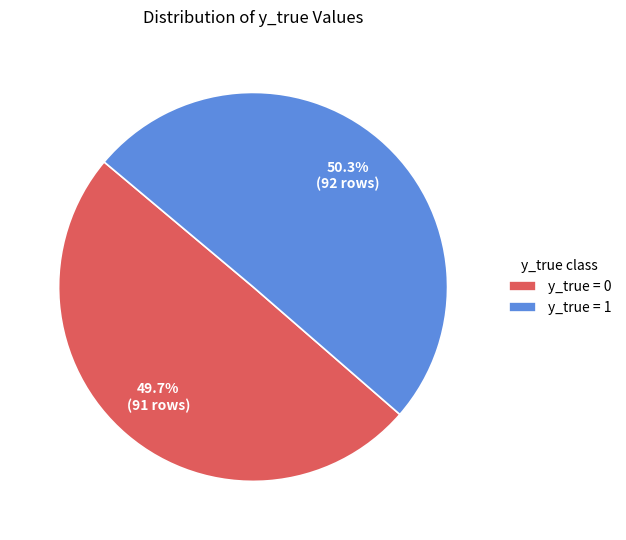

Which has a higher value, y_true = 0 or y_true = 1?

y_true = 1